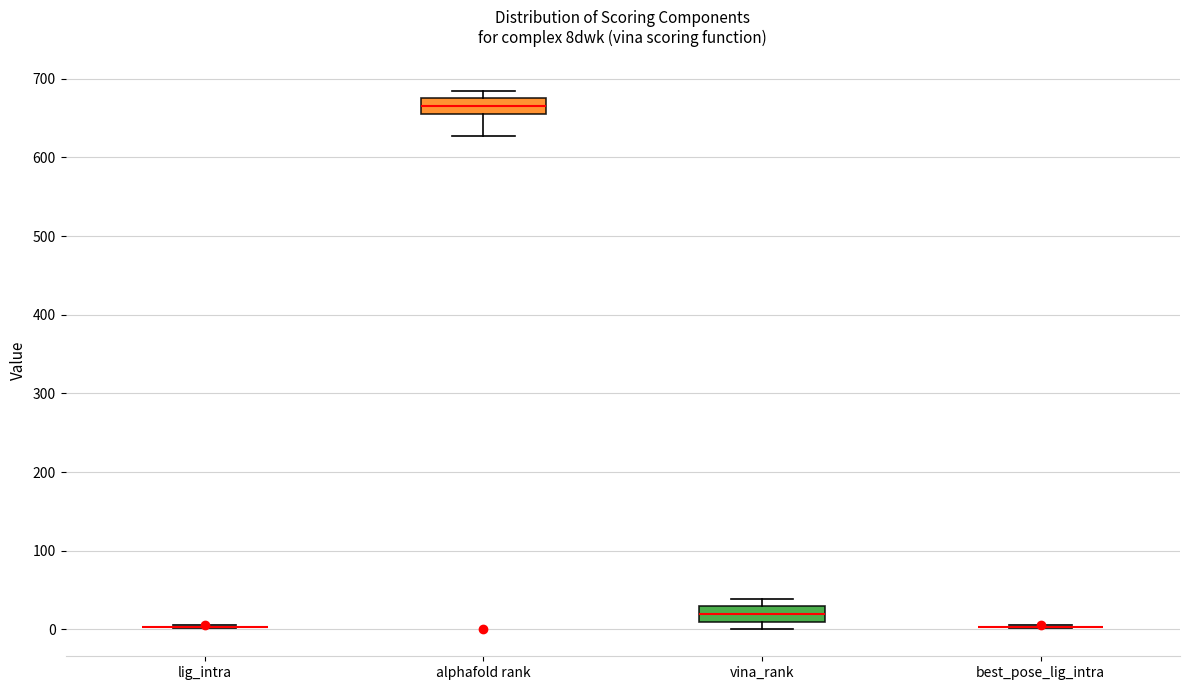

Reading left to right, read every box against the y-axis: the position of its median line, the range the box covers, and the ends of its whiskers. The values are not printed on the chart, so give them approximately, as read against the axis.

lig_intra: box collapsed to a line at 0, whiskers 0 to 10
alphafold rank: median 670, box 660 to 680, whiskers 630 to 690
vina_rank: median 20, box 10 to 30, whiskers 0 to 40
best_pose_lig_intra: box collapsed to a line at 0, whiskers 0 to 10